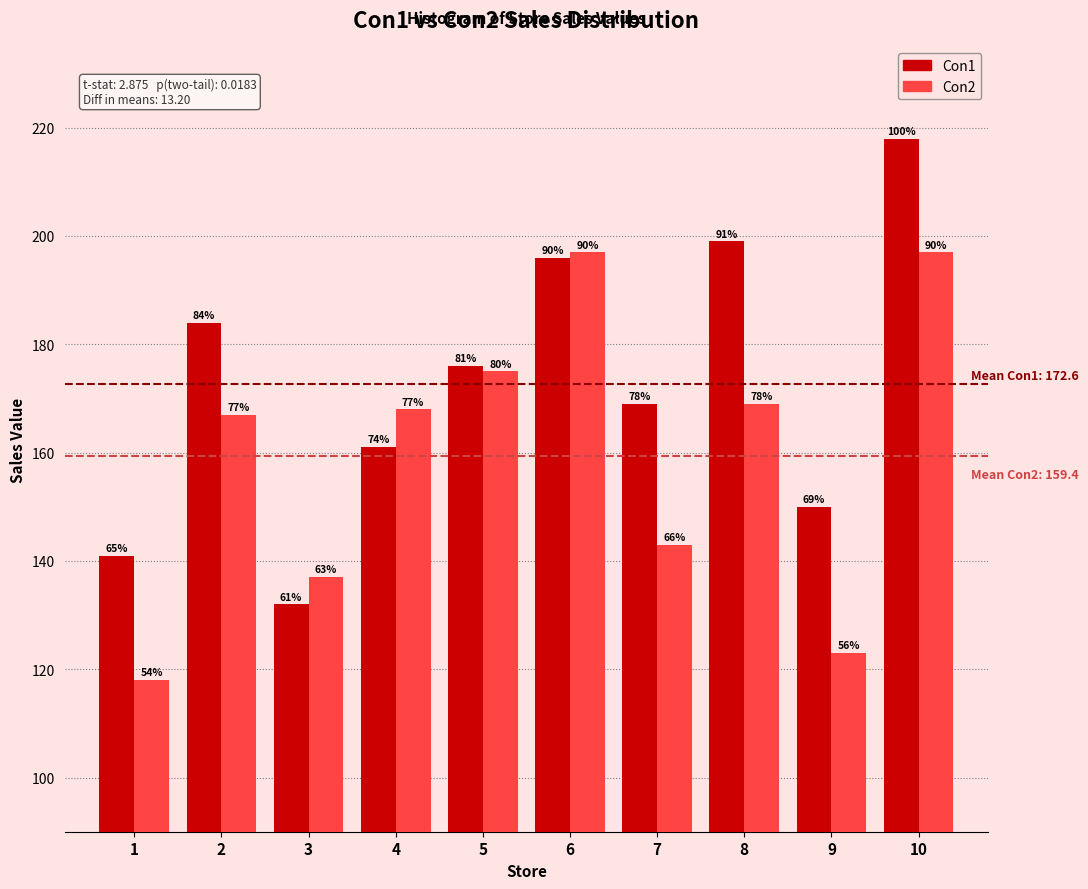

How many groups of bars are there?

10